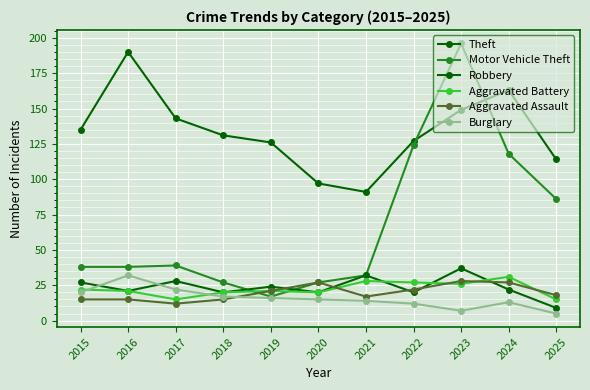

Where is the first local maximum for Robbery?

2017